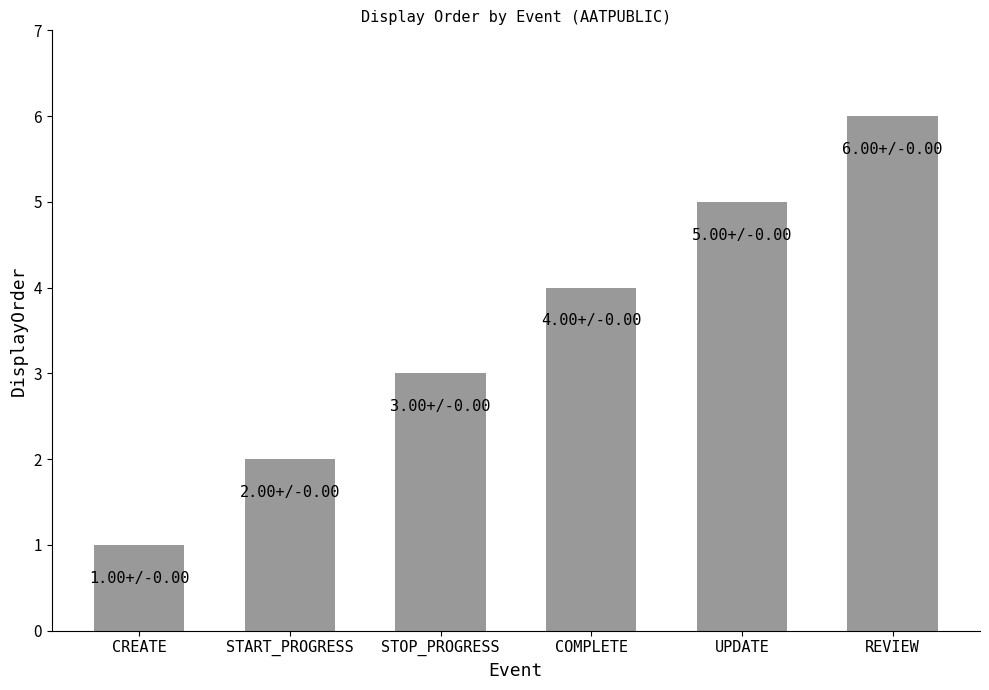

Is it true that the value at COMPLETE is 4?

True